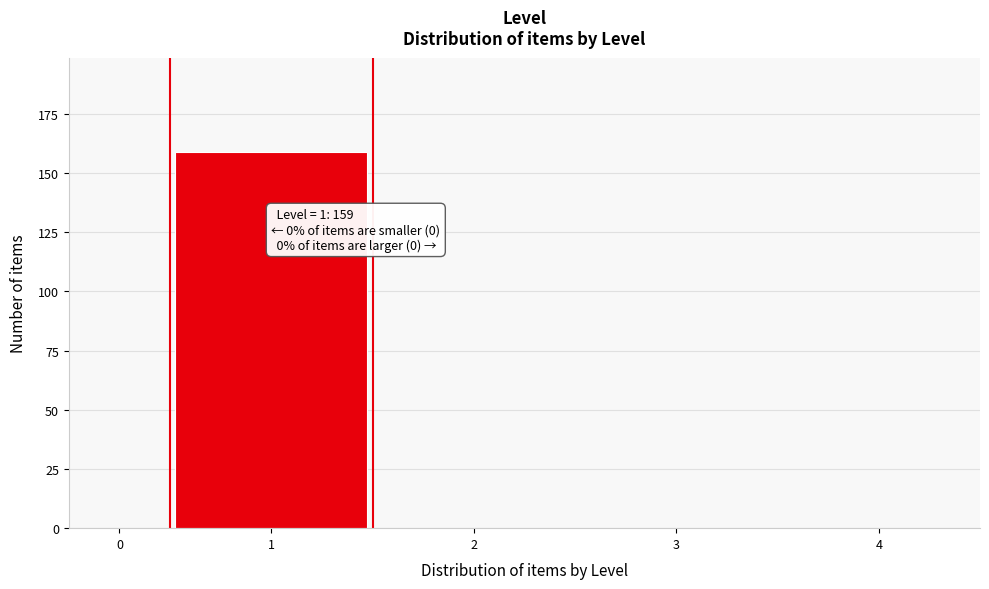

Reading left to right, what are all the values shown in this chart?

0=0	1=159	2=0	3=0	4=0